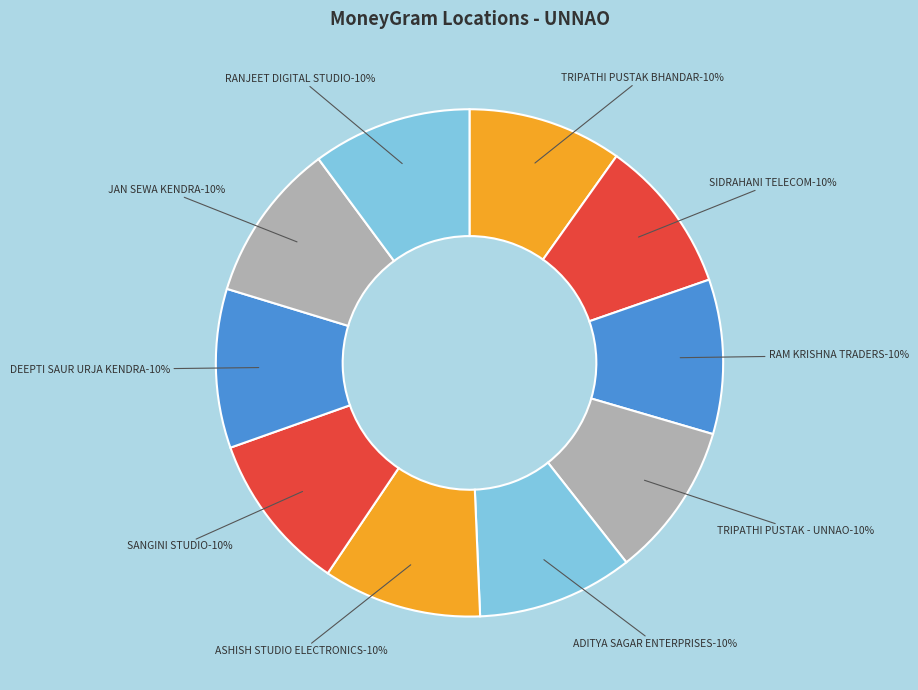

Is it true that SIDRAHANI TELECOM is 18% of the pie?

False